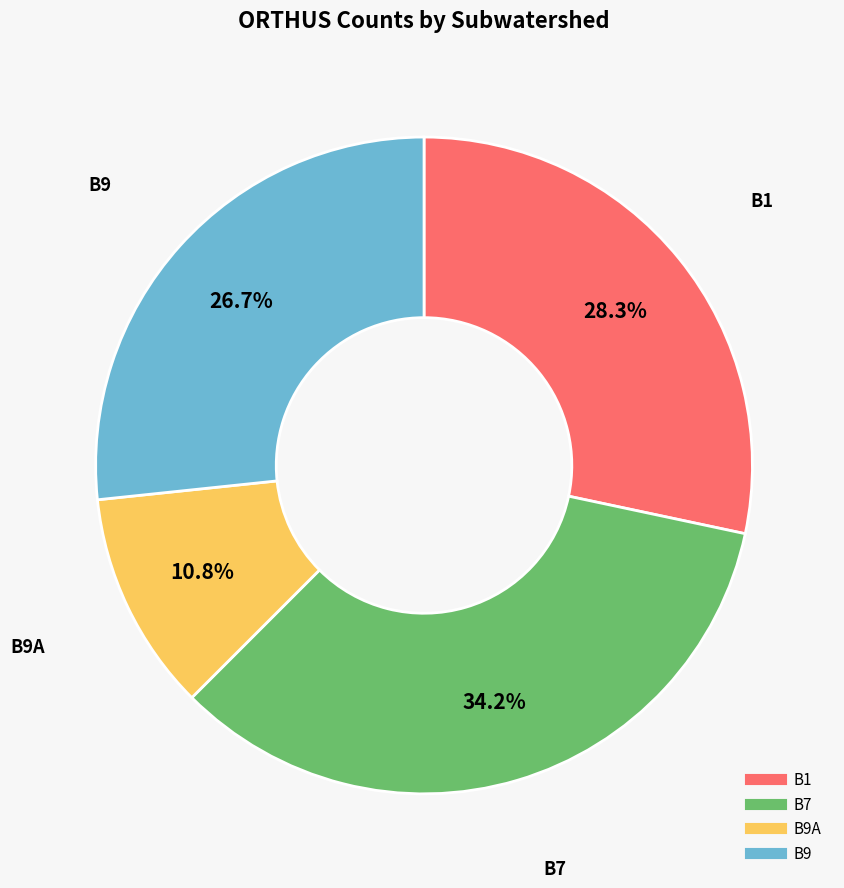

Is there a majority slice in this chart?

No